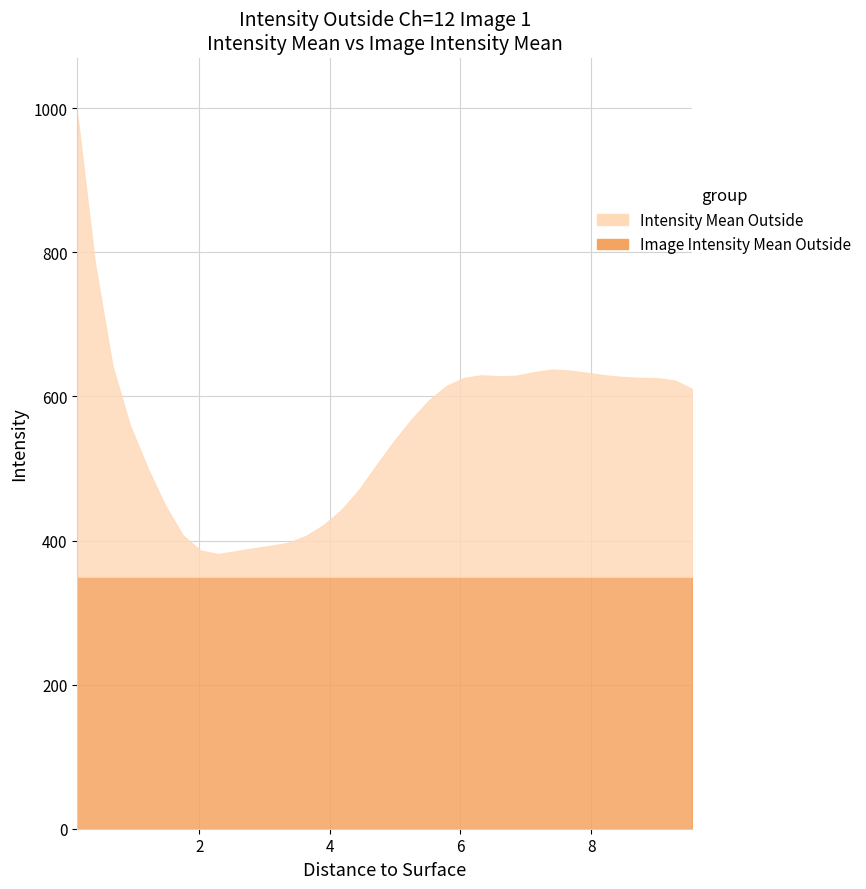

Which series has the largest total across all categories?

Intensity Mean Outside